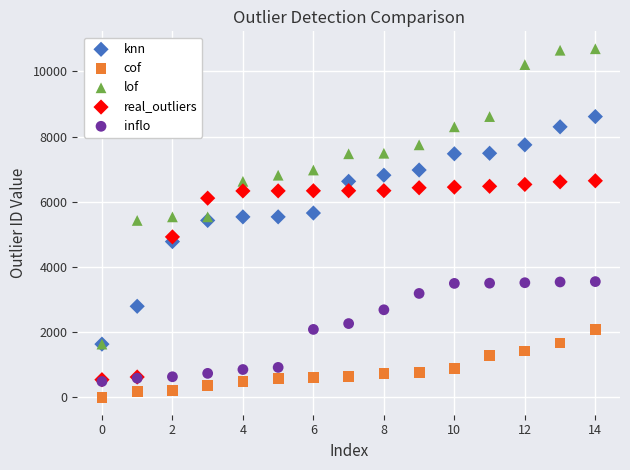

Which series contains the lowest Y value?

cof